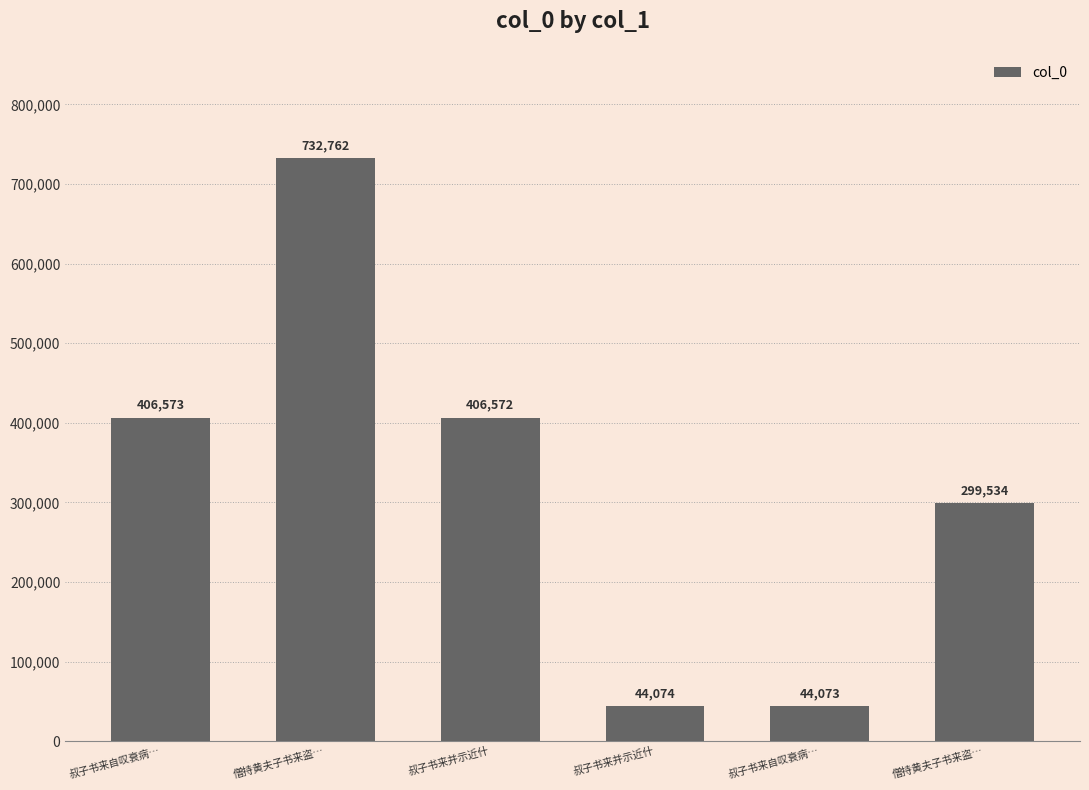

List the labels in order of value, smallest first.

叔子书来自叹衰病…, 叔子书来并示近什, 僧持黄夫子书来盗…, 叔子书来并示近什, 叔子书来自叹衰病…, 僧持黄夫子书来盗…